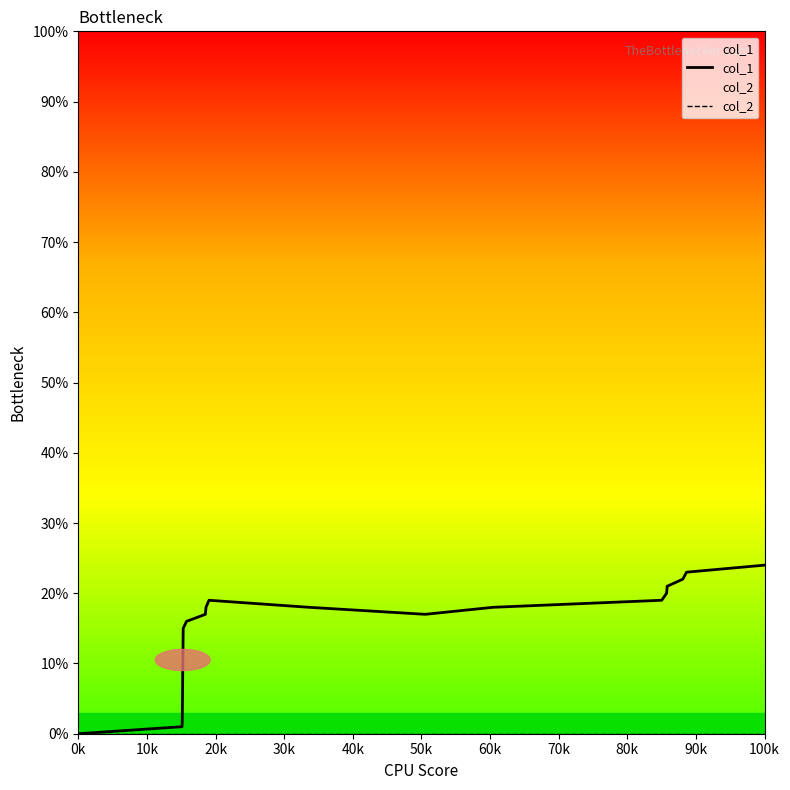

Which series has the widest spread of values?

col_1